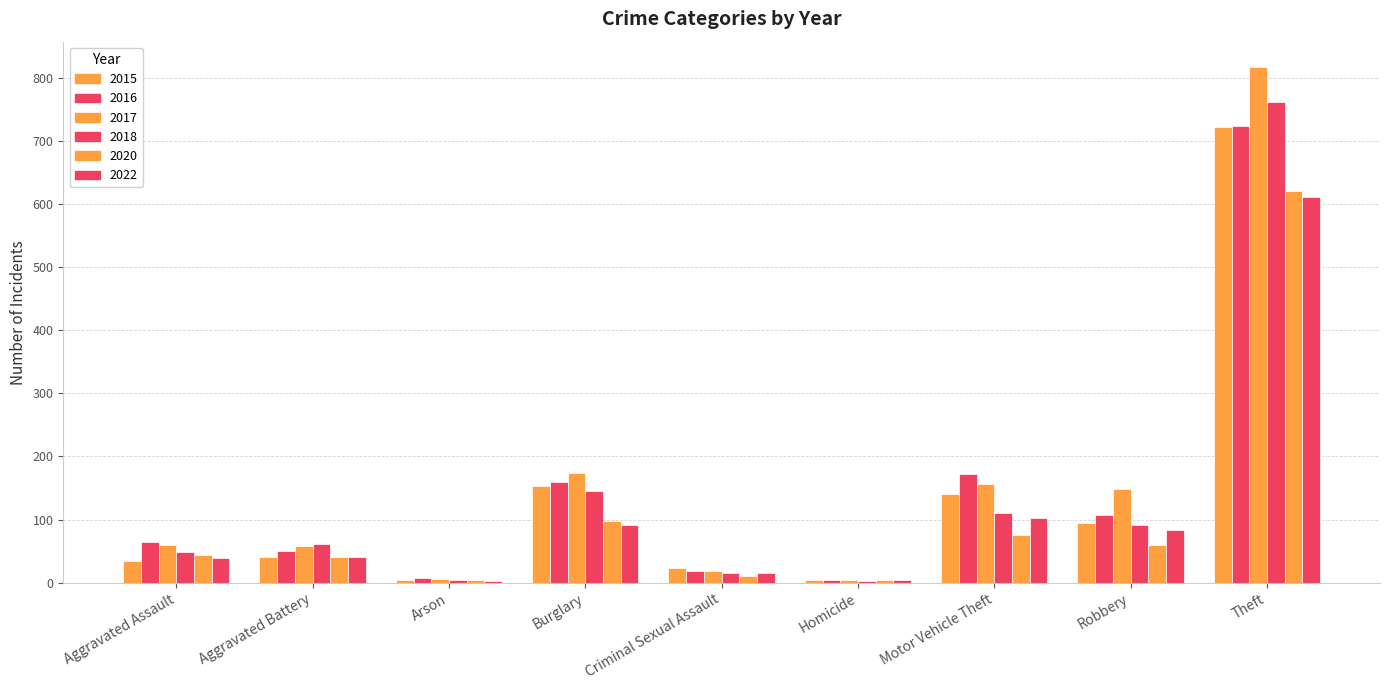

Rank the series by their maximum value, from highest to lowest.

2017, 2018, 2016, 2015, 2020, 2022